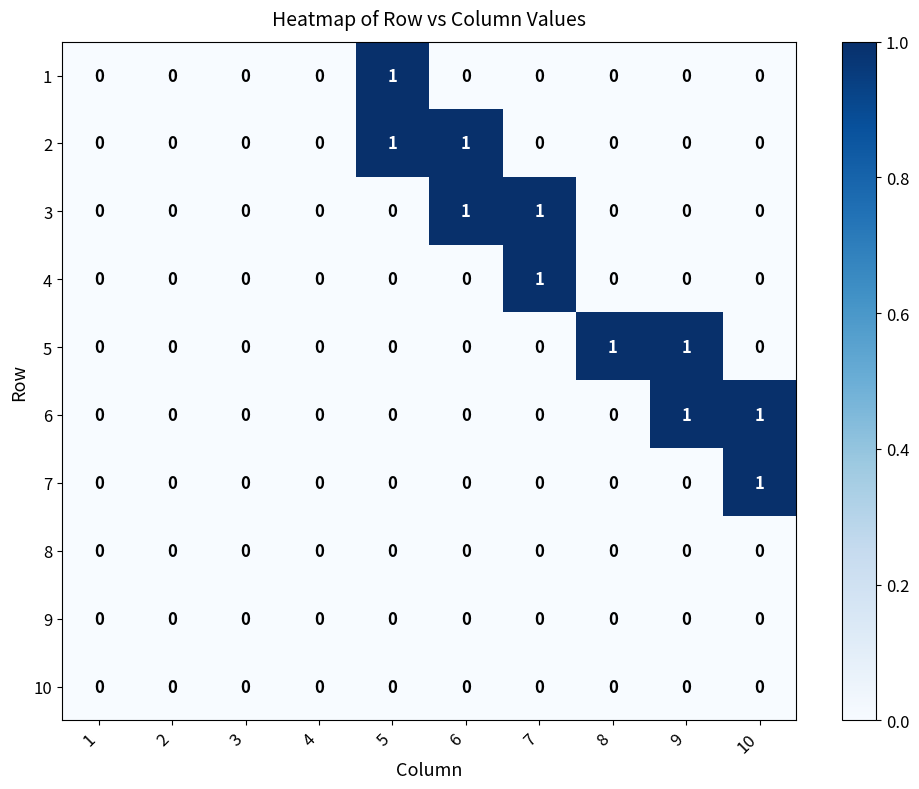

Count the 3 values in the range 0 to 1.

10